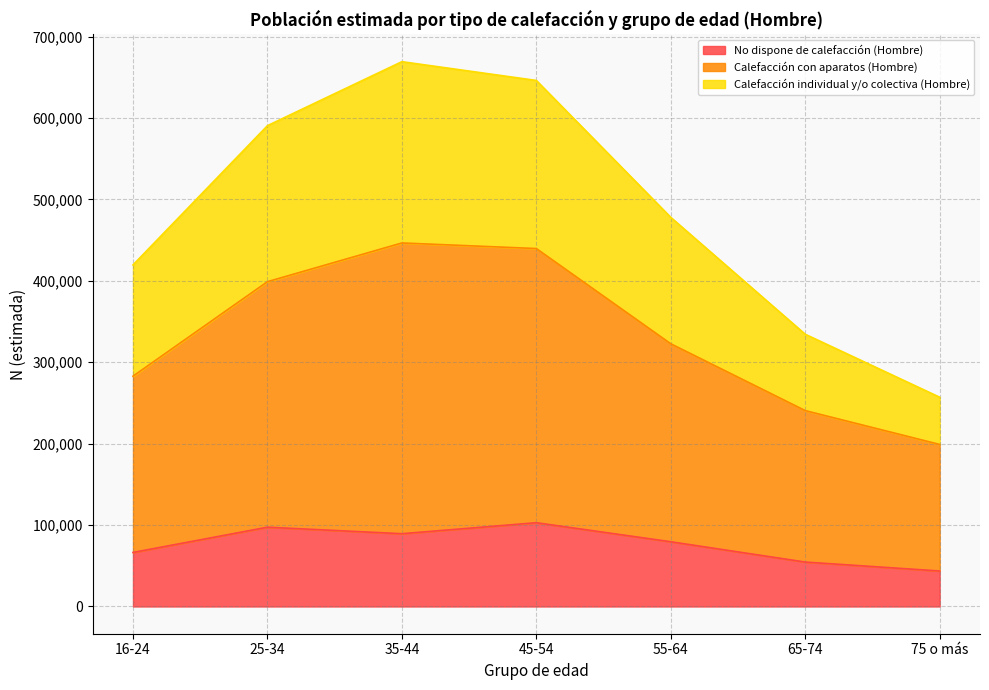

At which label does Calefacción con aparatos (Hombre) reach its peak?

35-44